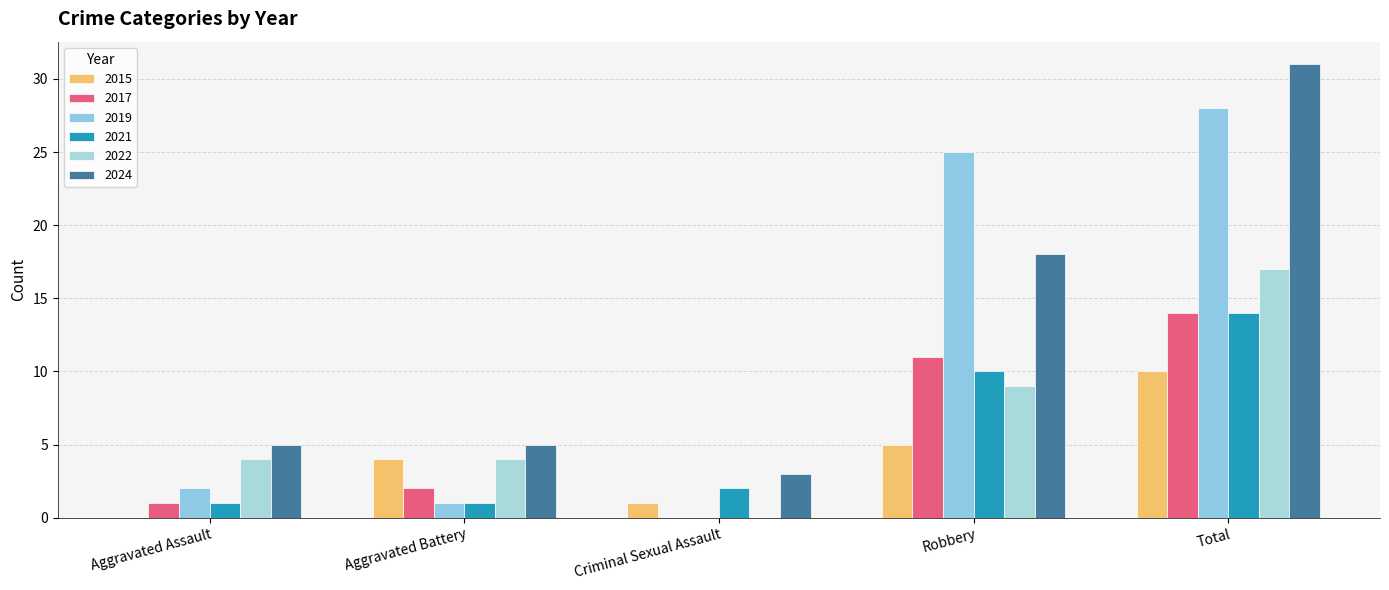

At which category is the sum across all series the highest?

Total